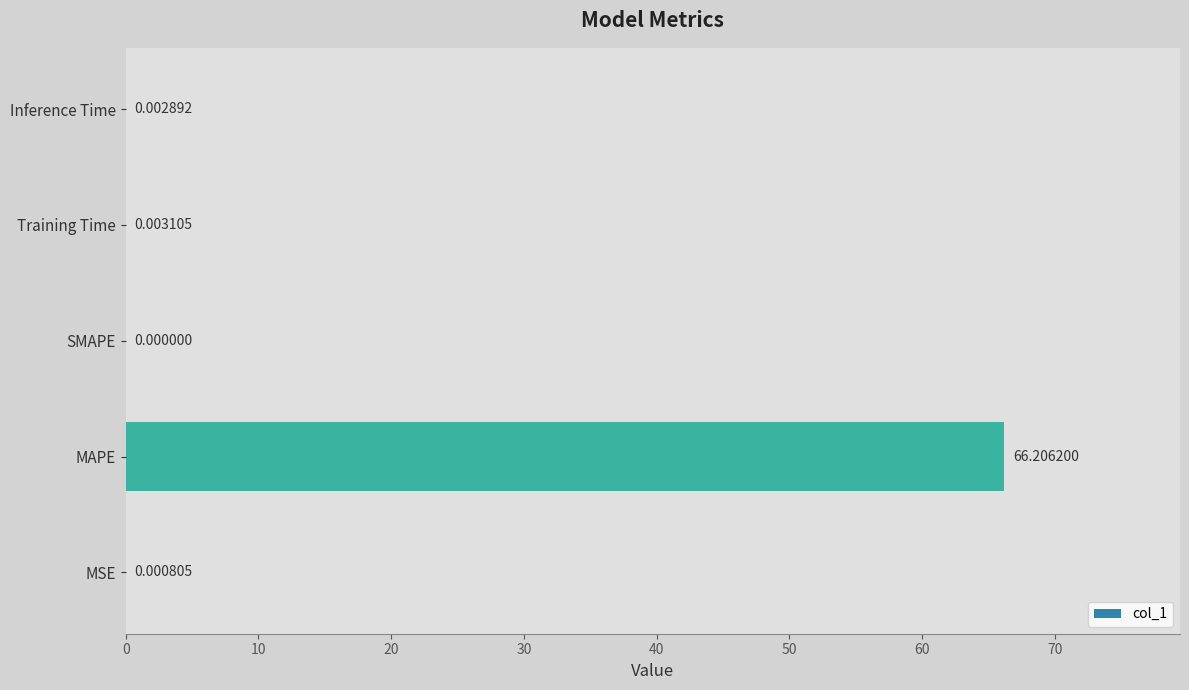

Which category has the highest value across all series?

MAPE